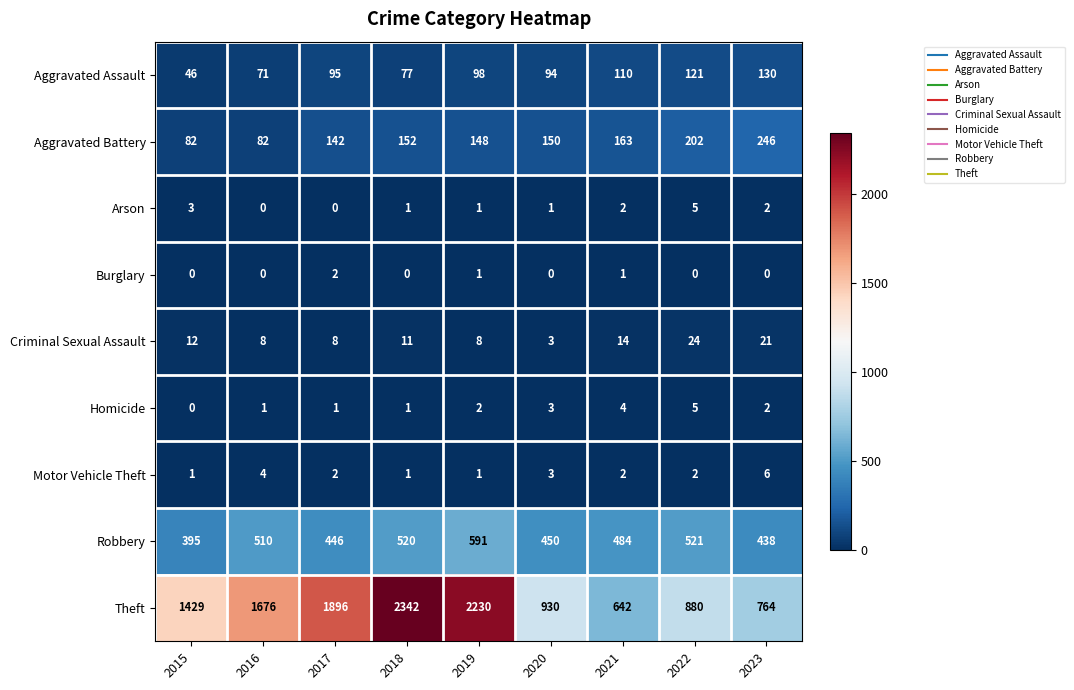

What is the difference between the maximum and minimum values in the Homicide series?

5